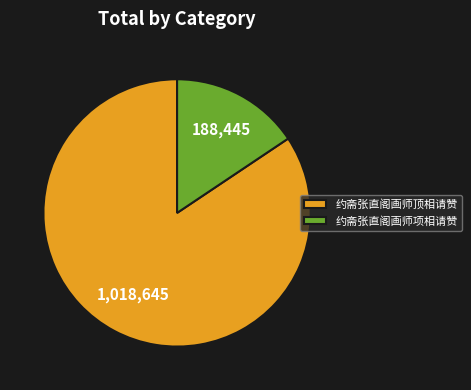

Rank the categories by value from highest to lowest.

约斋张直阁画师顶相请赞, 约斋张直阁画师项相请赞